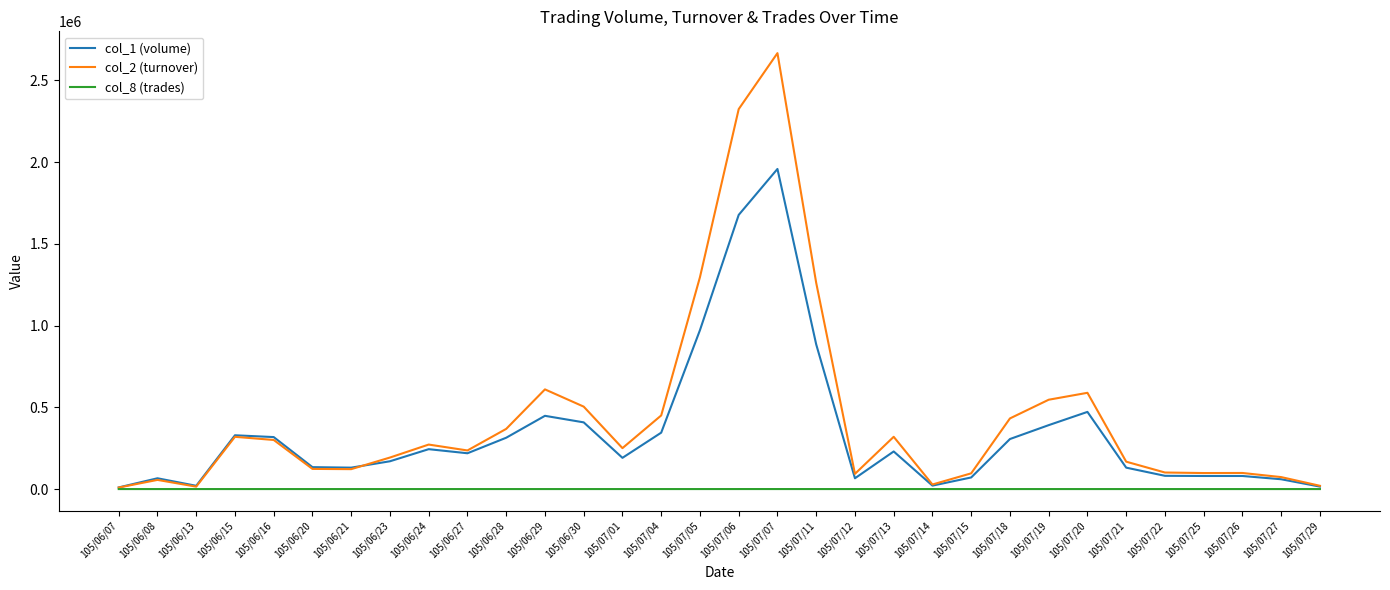

The col_1 (volume) series shows 651889 at 105/07/05. True or false?

False